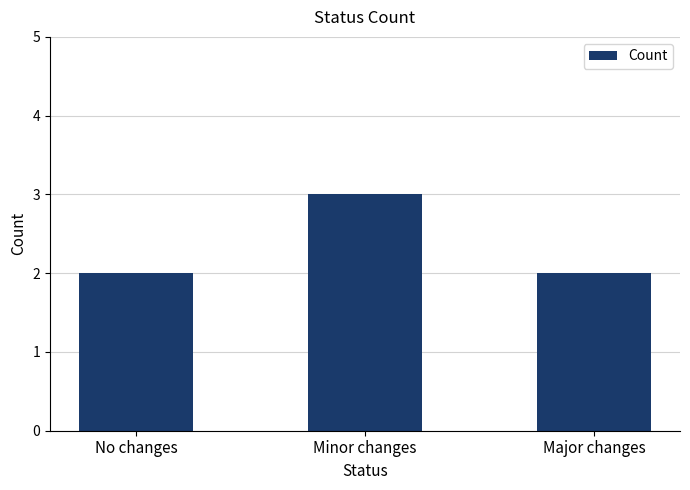

What is the maximum value shown in the chart?

3